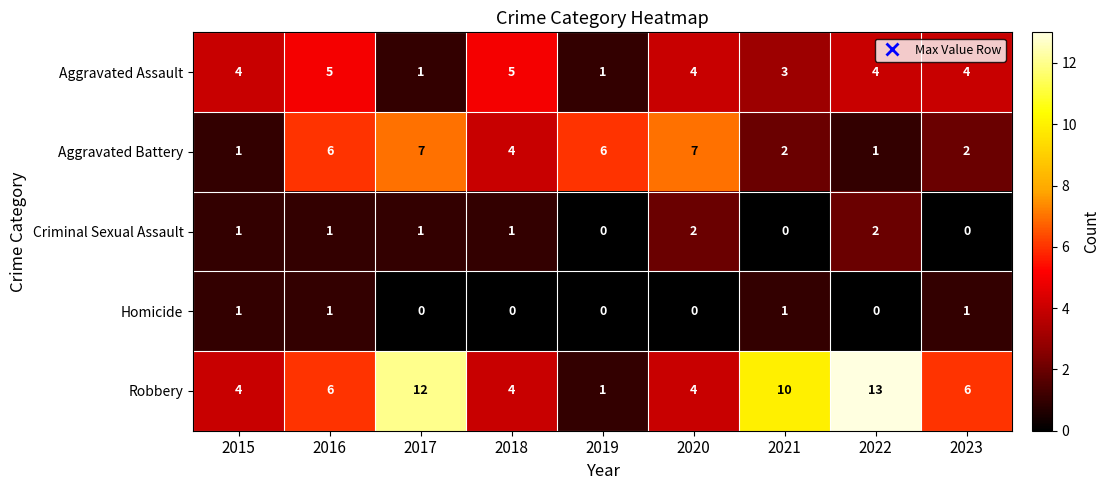

Which category has the lowest value in the Robbery series?

2019